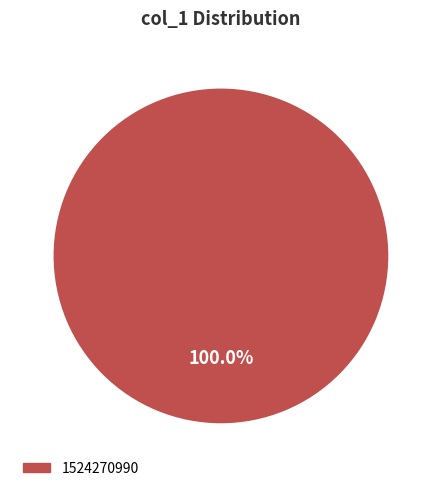

Is there any slice that represents more than half of the pie?

Yes